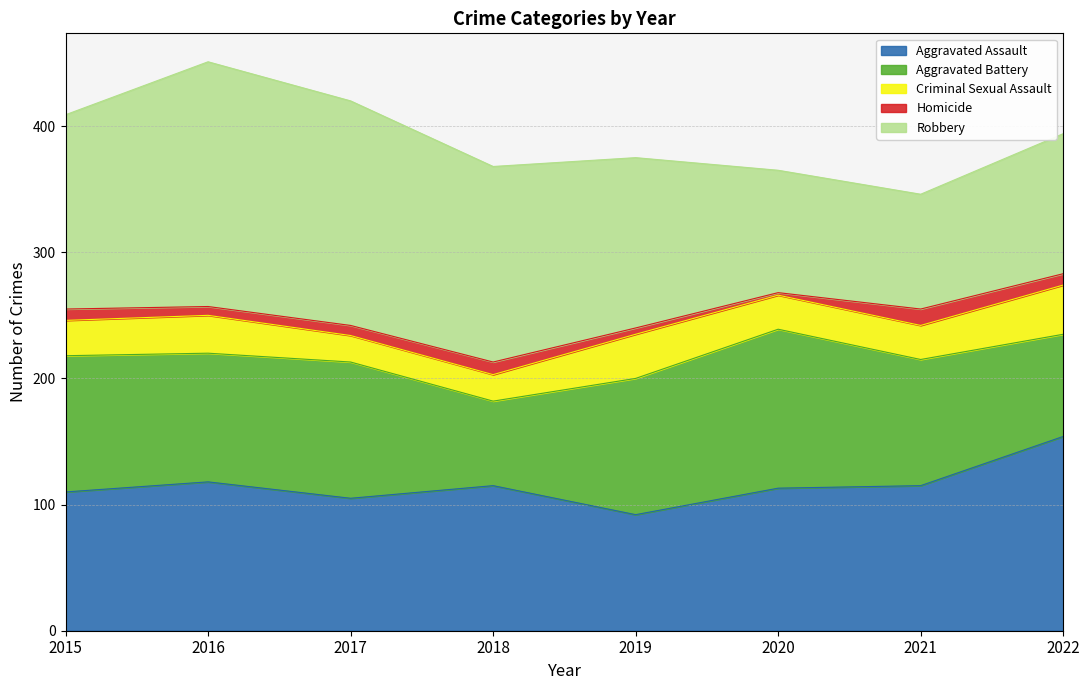

The value of Aggravated Battery at 2021 is 100. True or false?

True